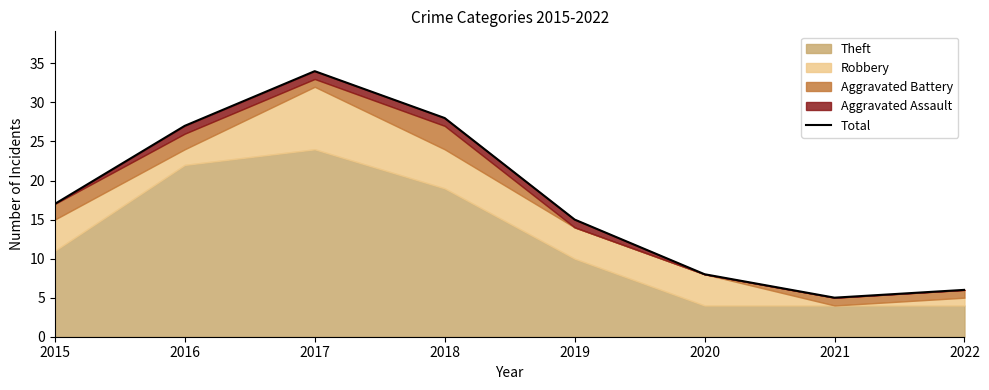

At which category does the chart reach its peak across all series?

2017